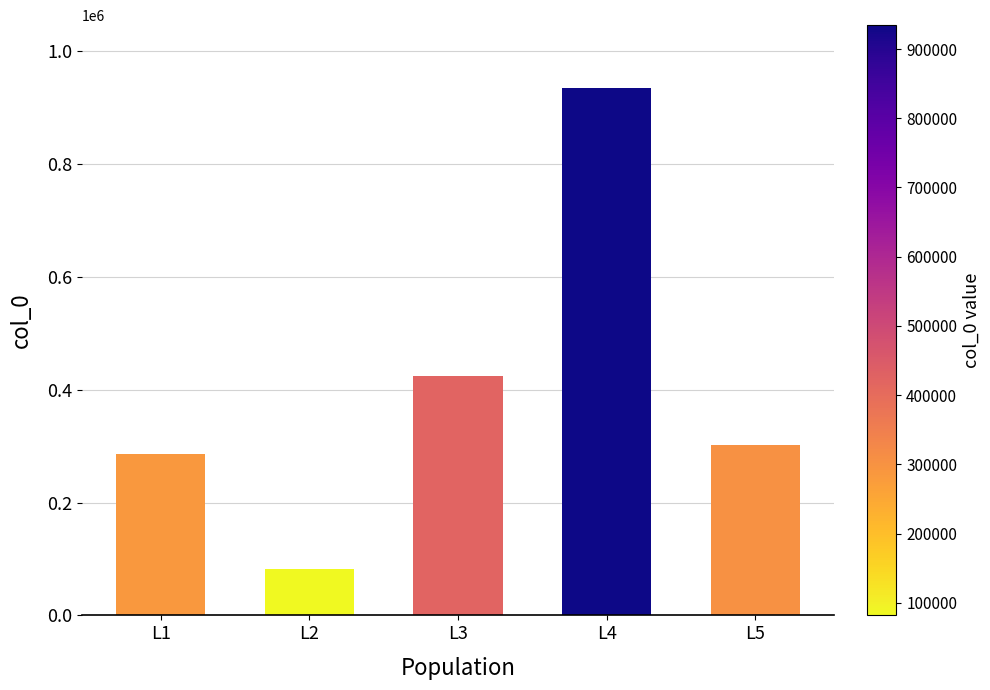

Reading left to right, extract all data points from this chart.

L1=286528	L2=81842	L3=424122	L4=934492	L5=302919